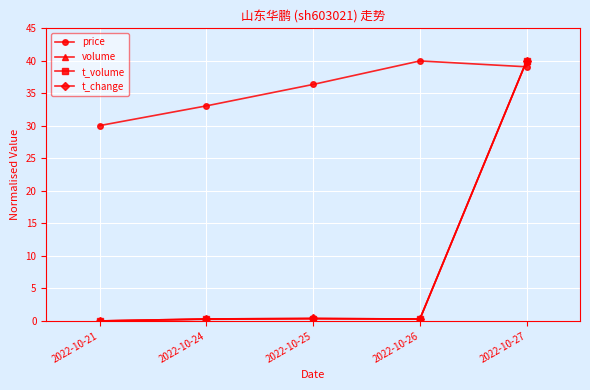

Which category has the lowest value in the price series?

2022-10-21